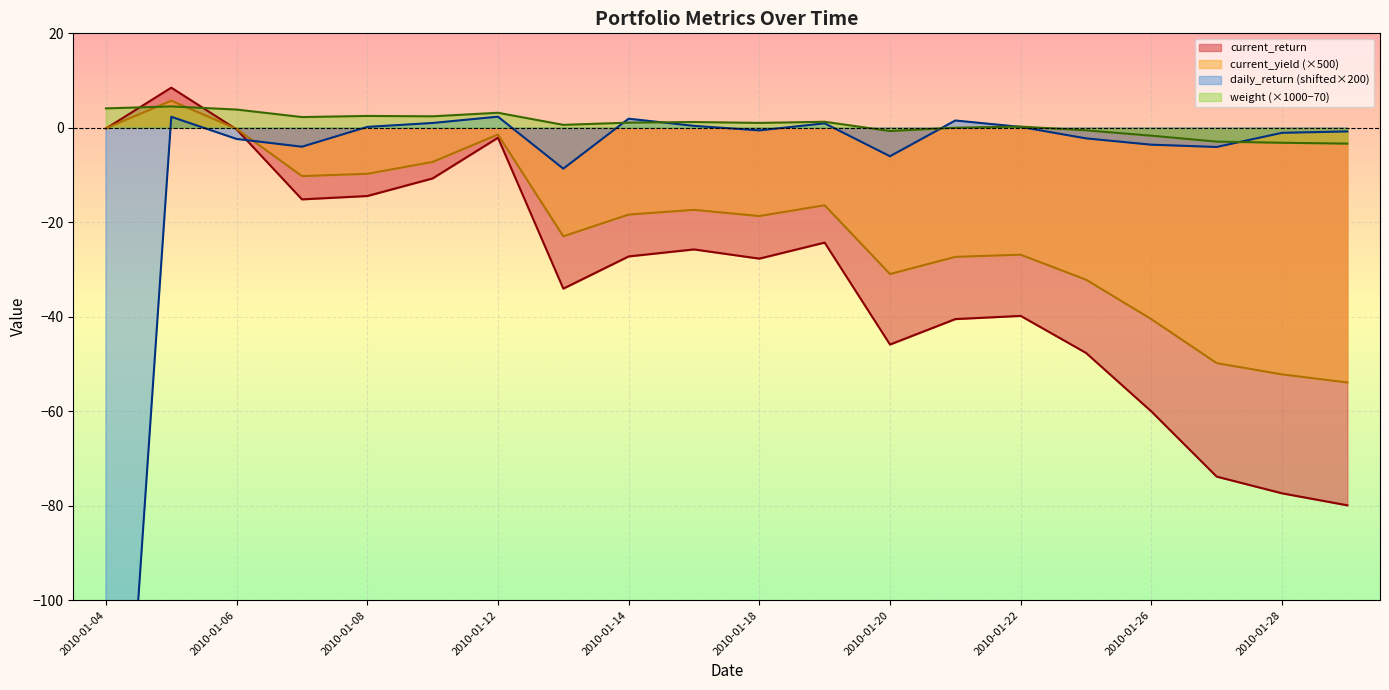

After their last crossing, which series has the higher values: current_return or current_yield?

current_return